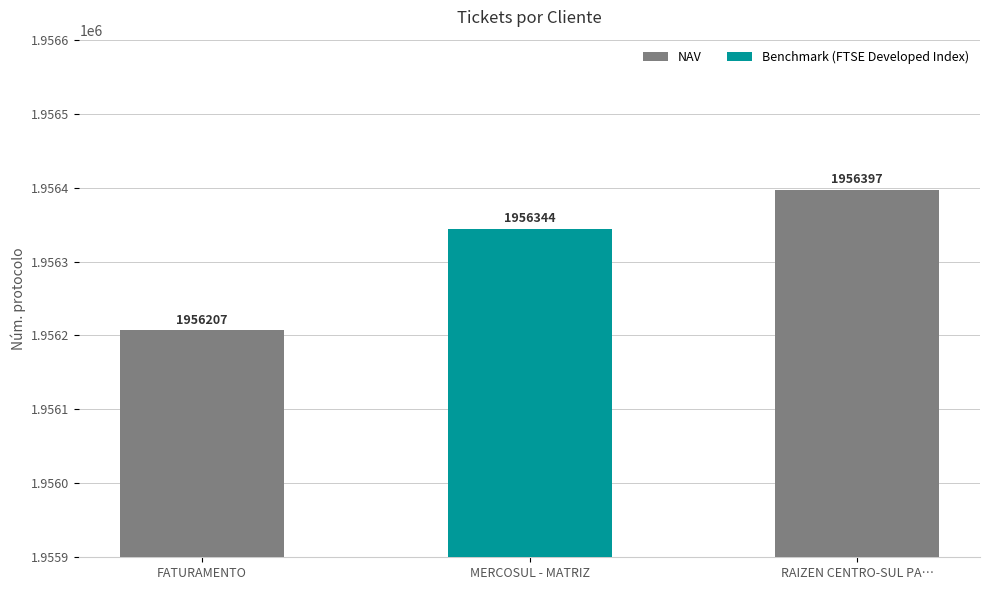

What is the ratio of the value at MERCOSUL - MATRIZ to the value at RAIZEN CENTRO-SUL PA…?

1.0